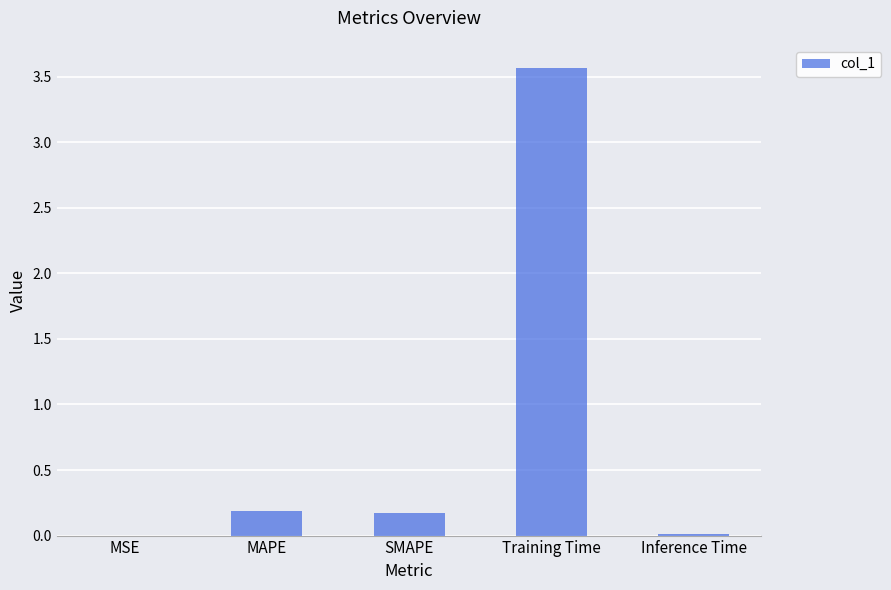

Is it true that the value at MSE is 0.0?

True